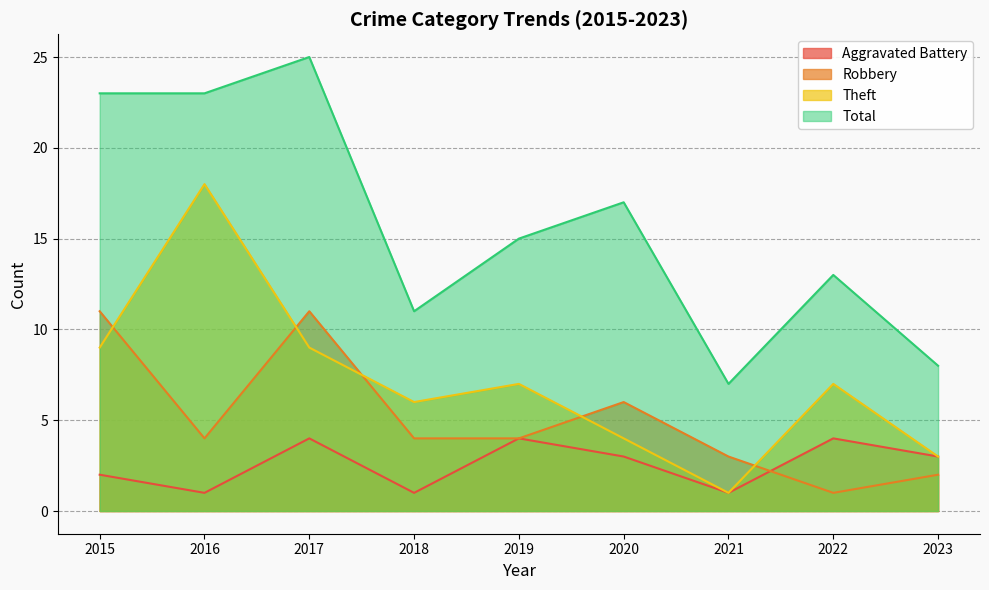

What is the difference between the Total values at 2016 and 2022?

10